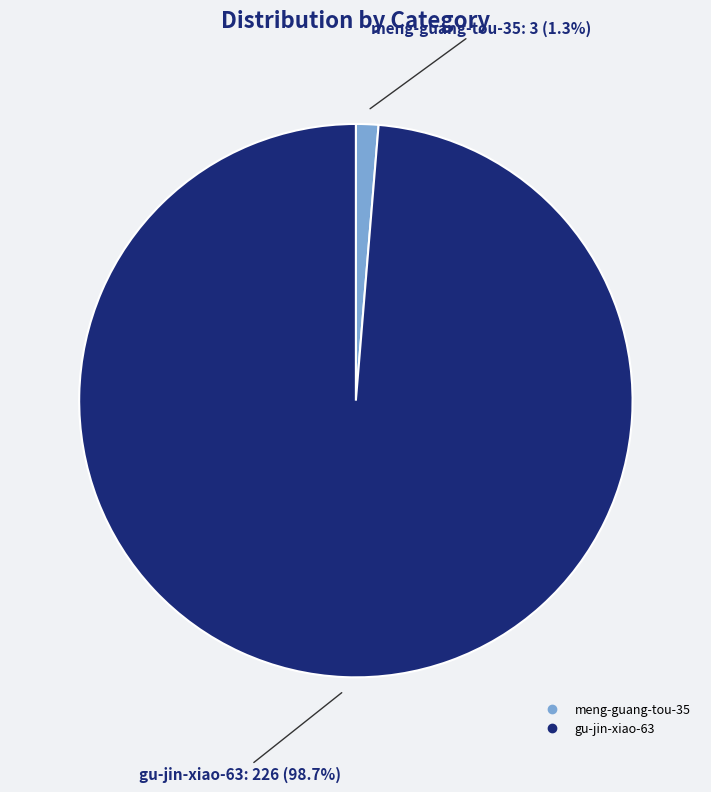

Does any single category account for the majority?

Yes